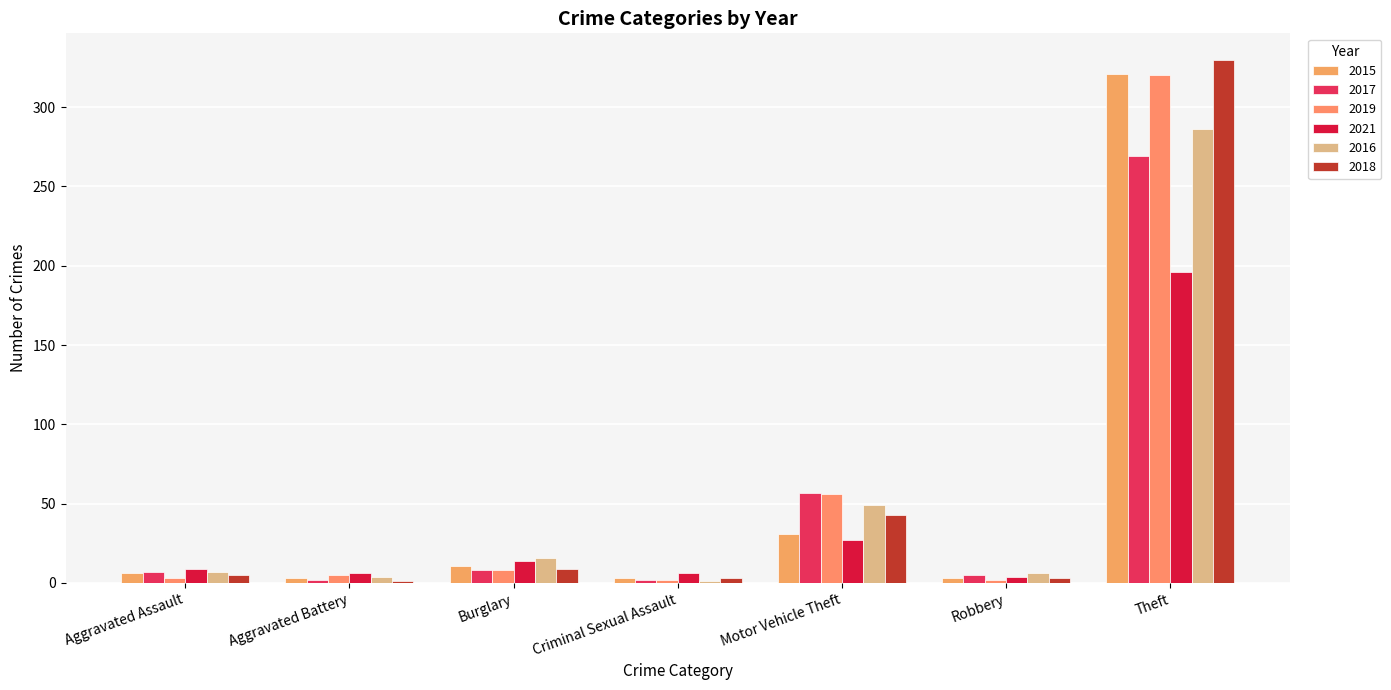

Where is 2019 nearest to the value 161?

Motor Vehicle Theft